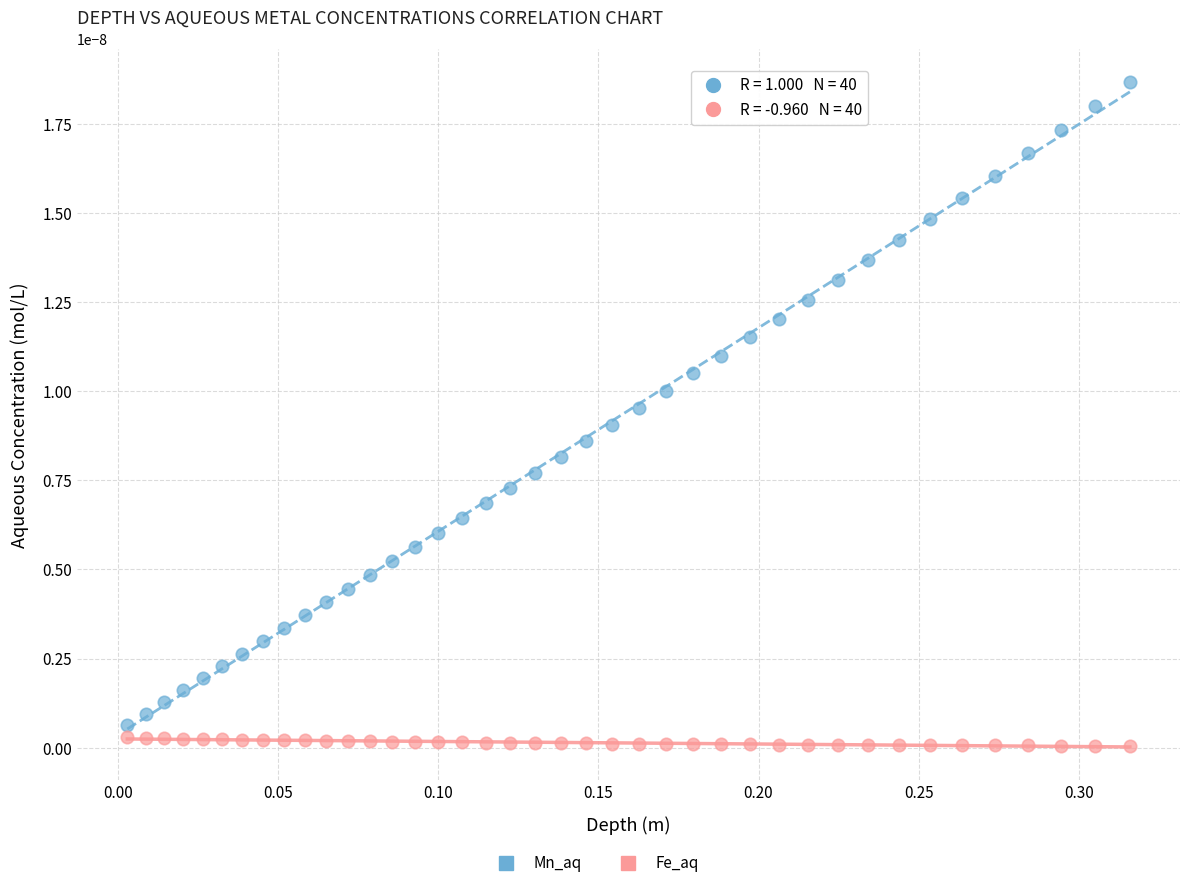

Which series has the largest Y range (max minus min)?

Mn_aq